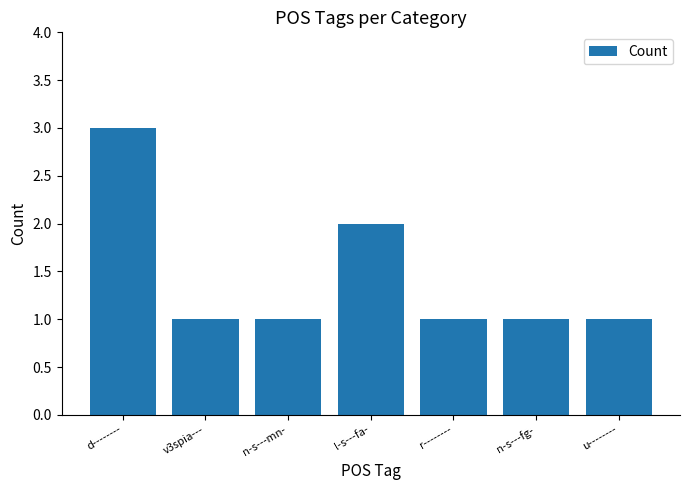

What is the change in value from d-------- to u--------?

-2